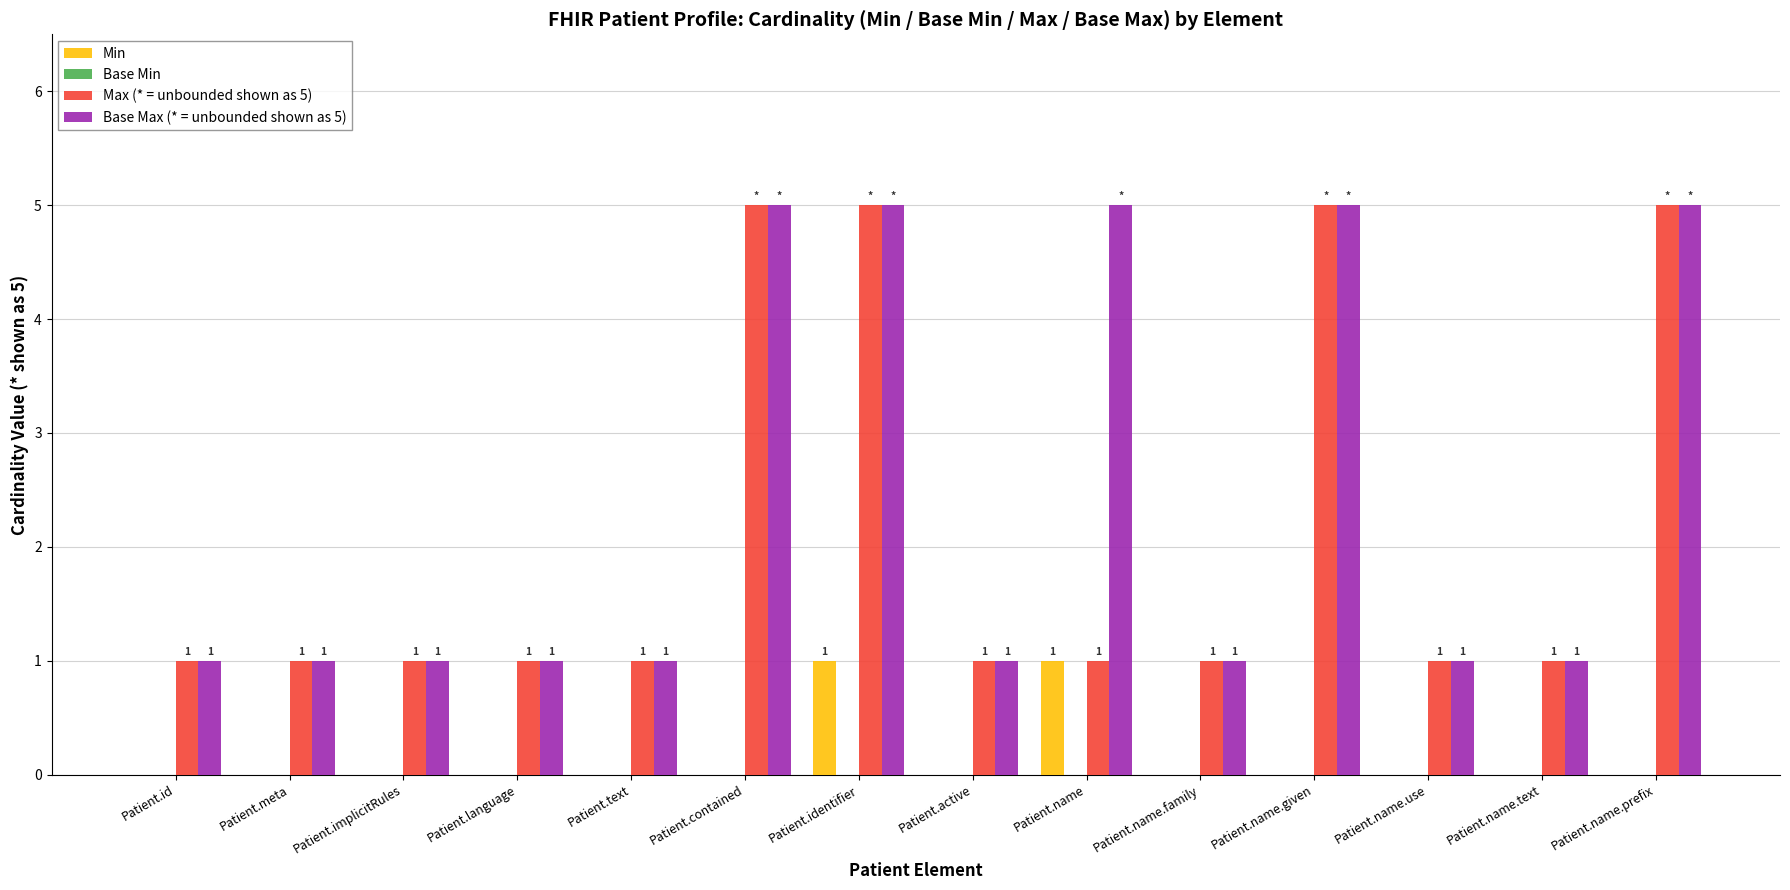

What is the maximum value for Base Max (* = unbounded shown as 5)?

5